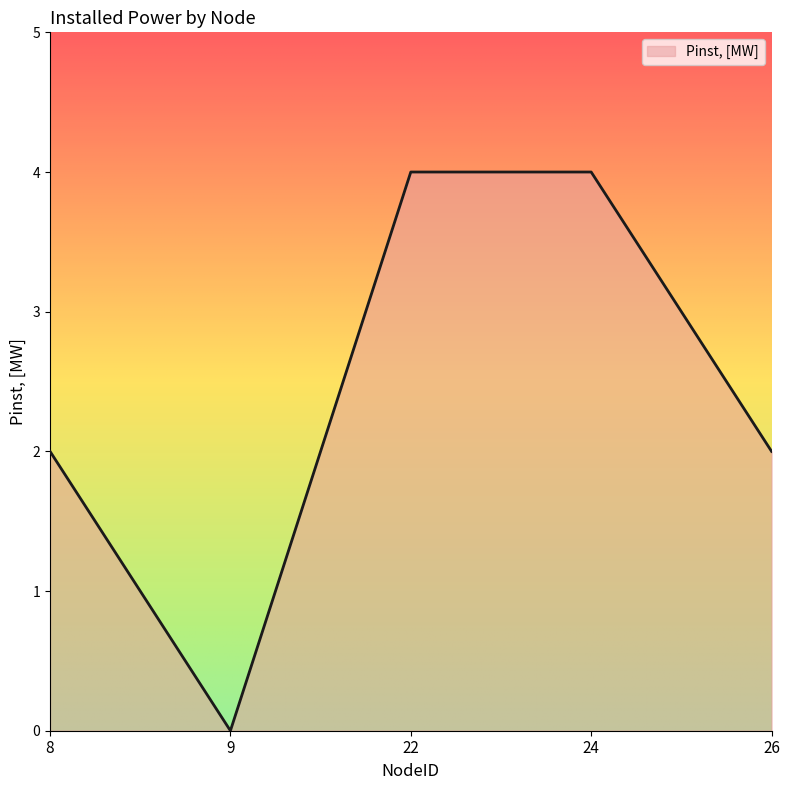

The value at 26 is 2. True or false?

True